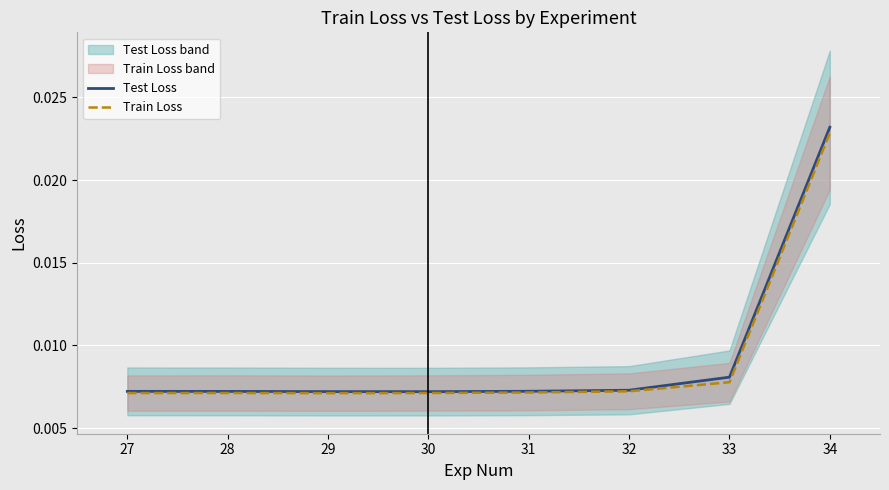

At which category is the sum across all series the highest?

34